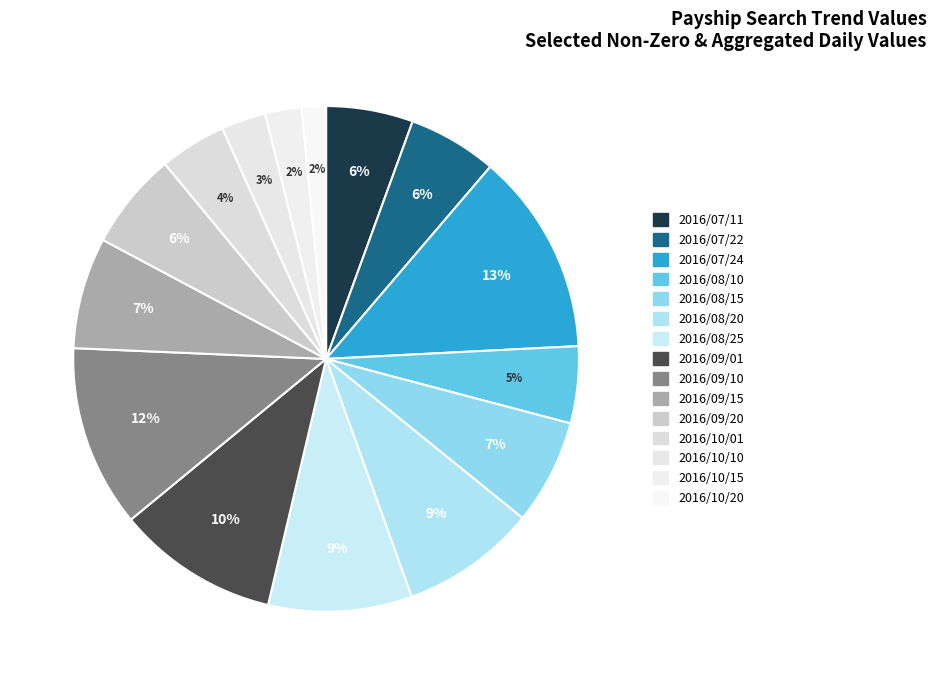

To the nearest percent, what percentage of the pie is 2016/09/10?

12%